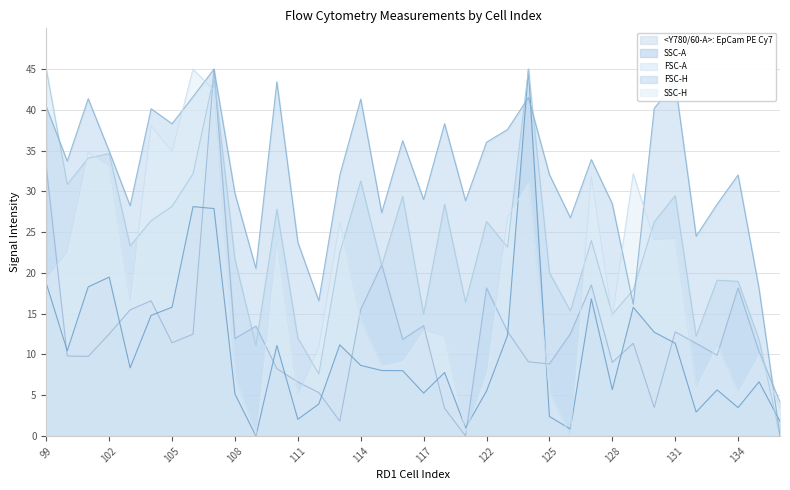

True or false: SSC-A has a value of 8.7 at 114.

True